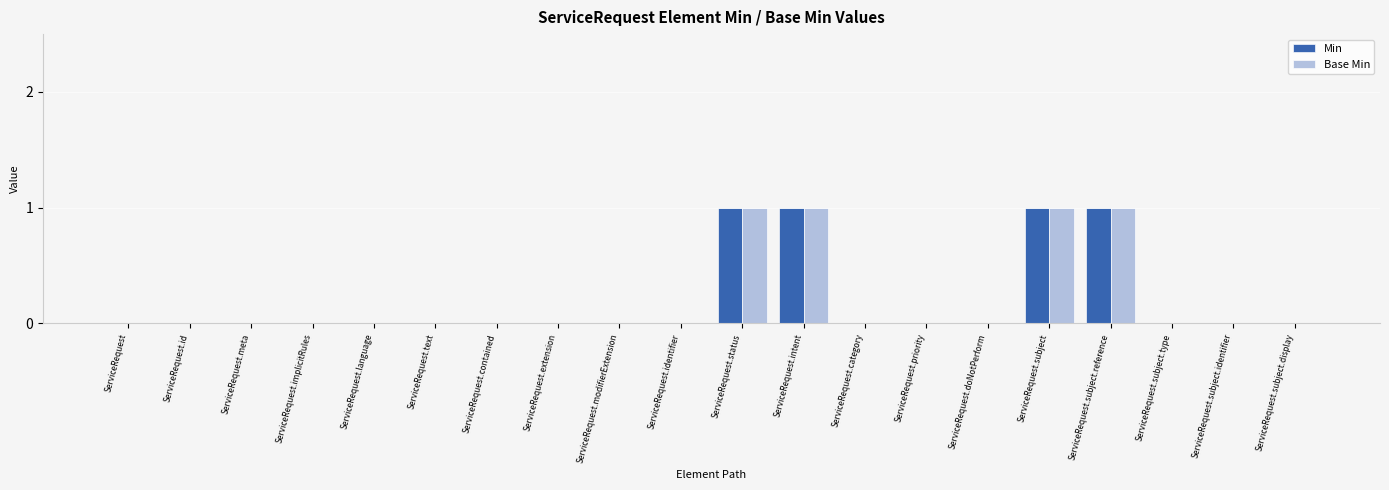

Reading right to left, what are all the values shown in this chart?

Min: 0	0	0	1	1	0	0	0	1	1	0	0	0	0	0	0	0	0	0	0
Base Min: 0	0	0	1	1	0	0	0	1	1	0	0	0	0	0	0	0	0	0	0